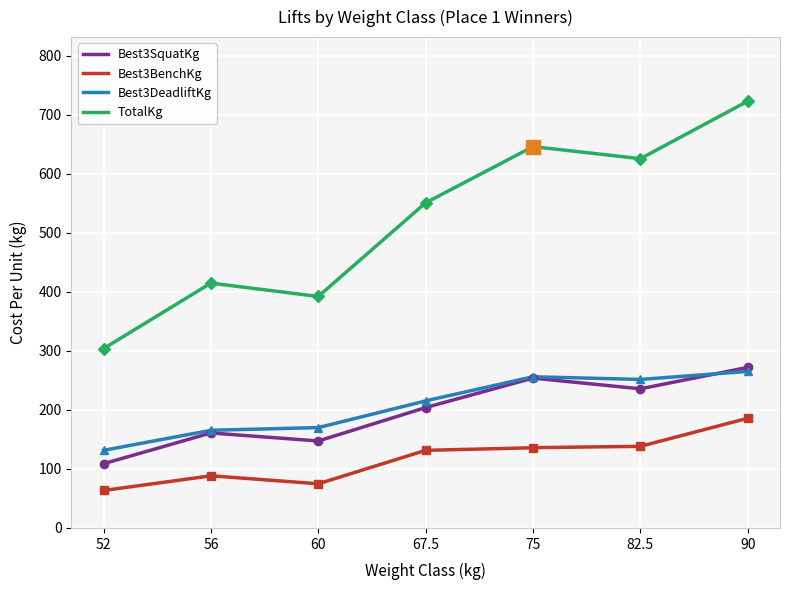

Reading left to right, what are all the values shown in this chart?

Best3SquatKg: 108.9	161.0	147.4	204.1	254.0	235.9	272.2
Best3BenchKg: 63.5	88.5	74.8	131.5	136.1	138.3	186.0
Best3DeadliftKg: 131.5	165.6	170.1	215.5	256.3	251.7	265.4
TotalKg: 303.9	415.0	392.4	551.1	646.4	626.0	723.5